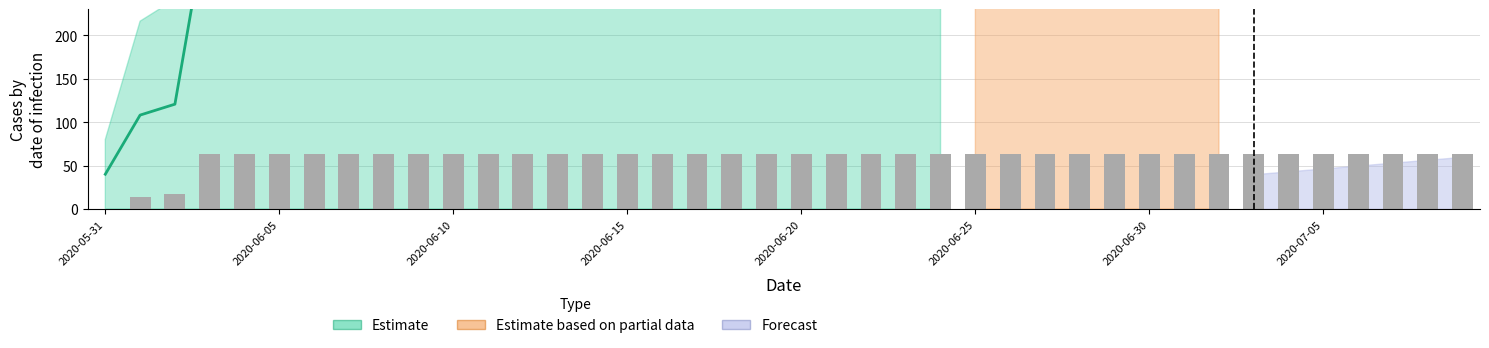

Rank the categories by value from highest to lowest.

2020-06-03, 2020-06-04, 2020-06-05, 2020-06-06, 2020-06-07, 2020-06-08, 2020-06-09, 2020-06-10, 2020-06-11, 2020-06-12, 2020-06-13, 2020-06-14, 2020-06-15, 2020-06-16, 2020-06-17, 2020-06-18, 2020-06-19, 2020-06-20, 2020-06-21, 2020-06-22, 2020-06-23, 2020-06-24, 2020-06-25, 2020-06-26, 2020-06-27, 2020-06-28, 2020-06-29, 2020-06-30, 2020-07-01, 2020-07-02, 2020-07-03, 2020-07-04, 2020-07-05, 2020-07-06, 2020-07-07, 2020-07-08, 2020-07-09, 2020-06-02, 2020-06-01, 2020-05-31